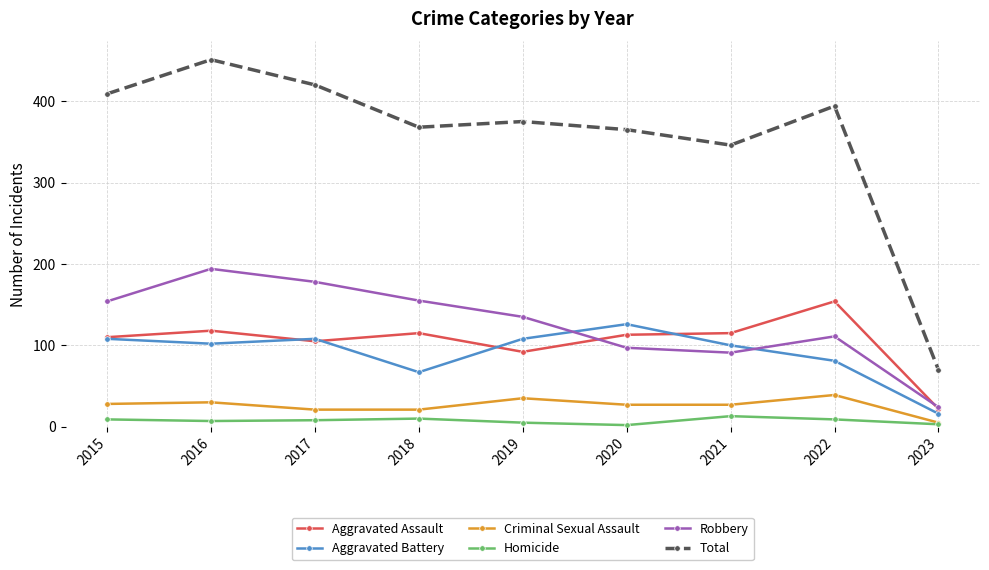

What is the value of the Robbery point at the 8th from the left?

111